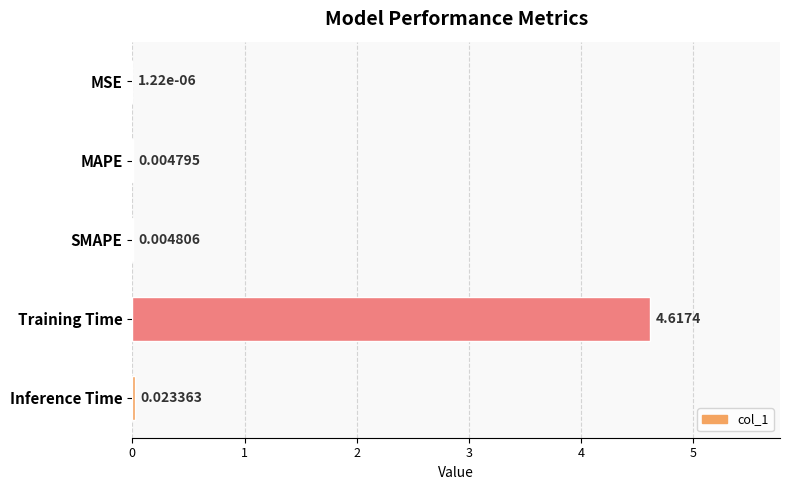

What is the change in value from SMAPE to Training Time?

+4.6